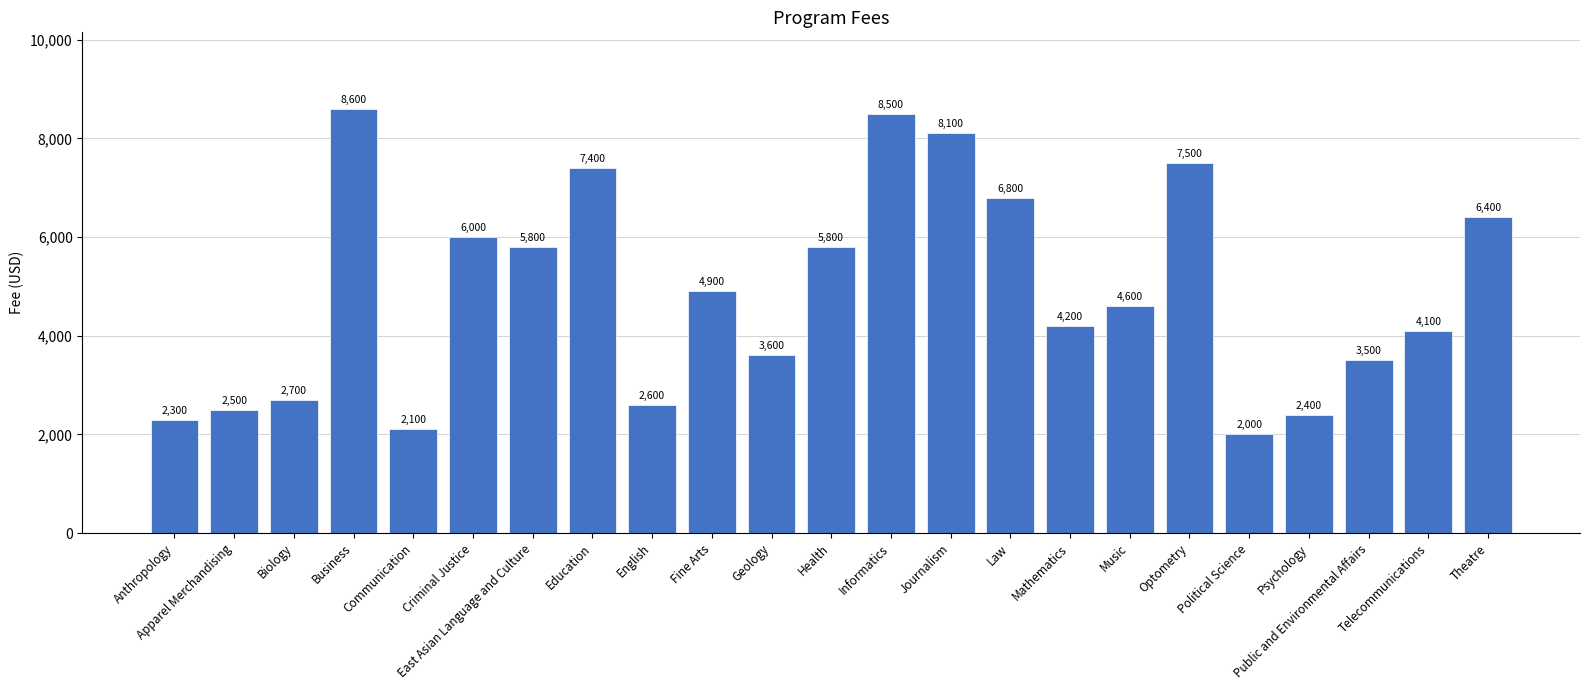

Which has a higher value, Fine Arts or Public and Environmental Affairs?

Fine Arts